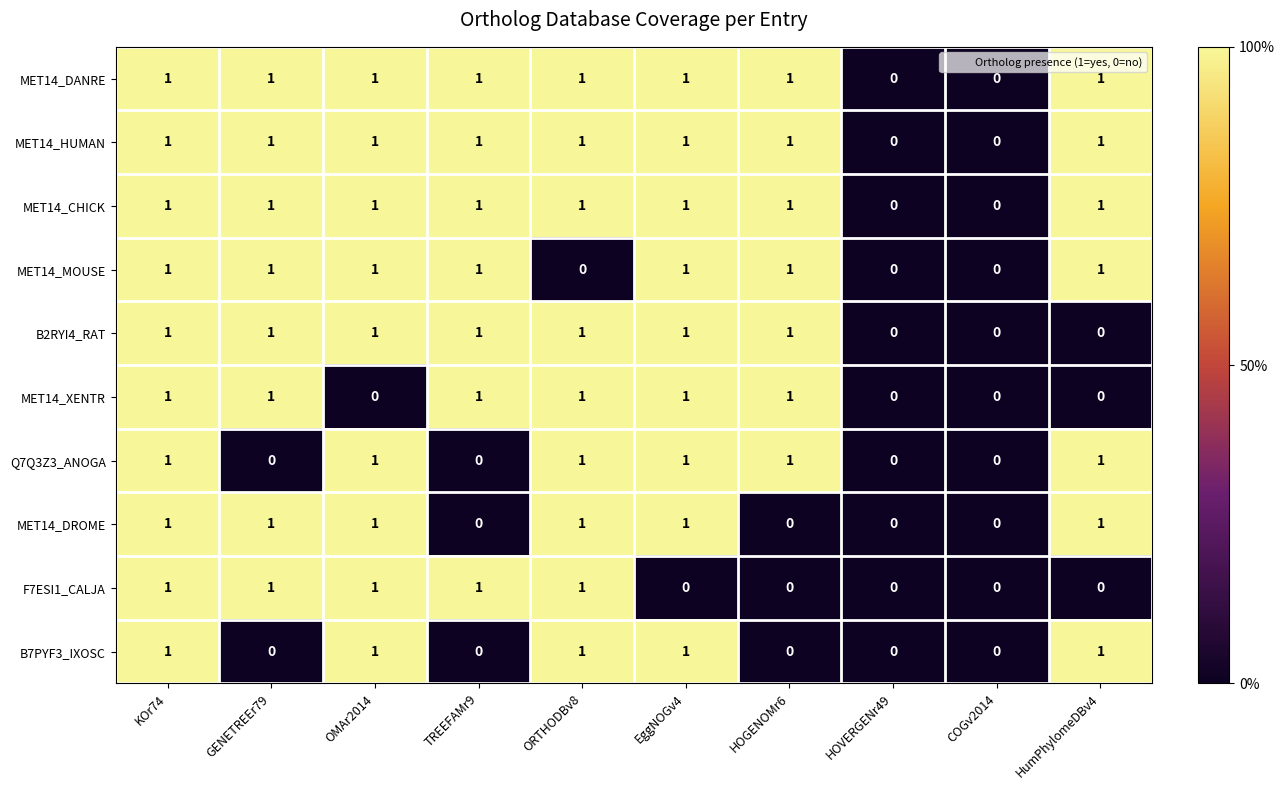

Between GENETREEr79 and TREEFAMr9, which series saw the biggest shift?

MET14_DROME